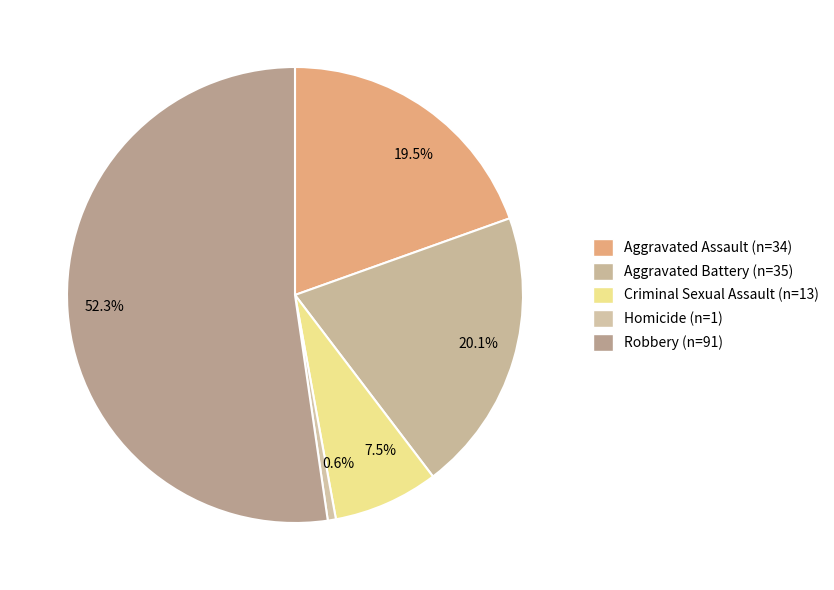

What percentage is NOT represented by 20.1%?

79.9%